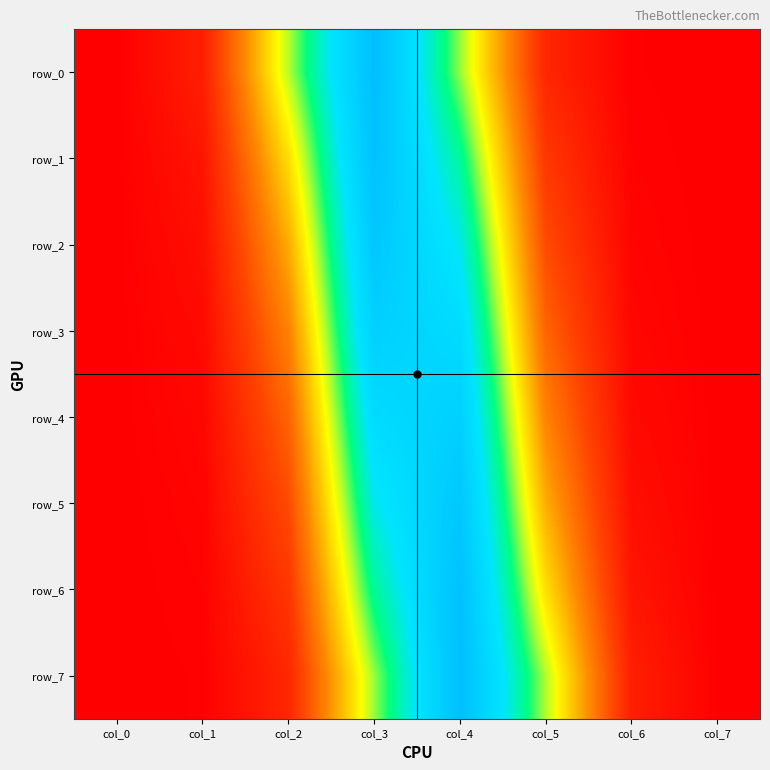

Which series has the largest range (max minus min)?

row_0